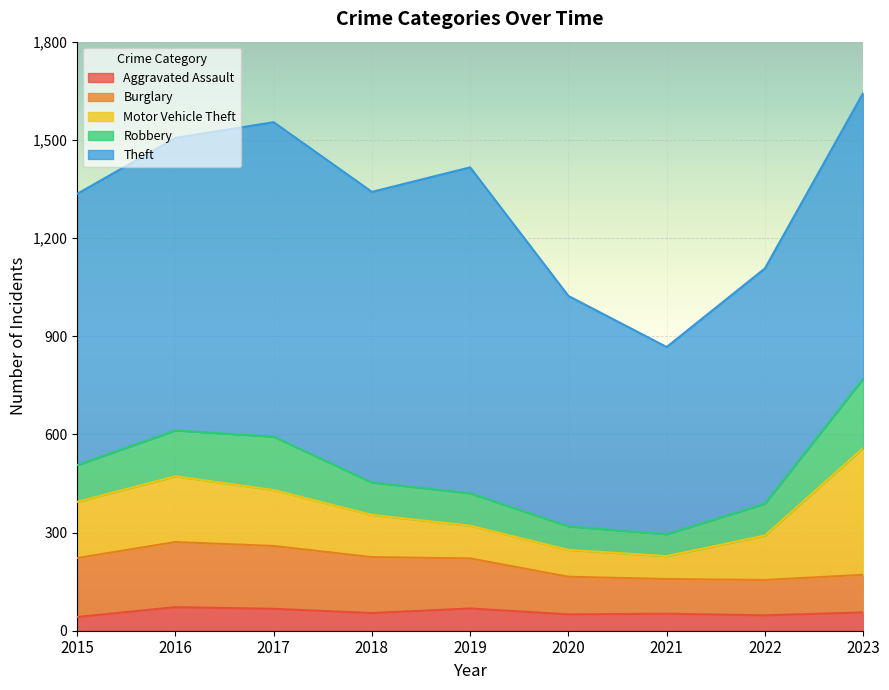

True or false: Motor Vehicle Theft has a value of 171 at 2017.

True